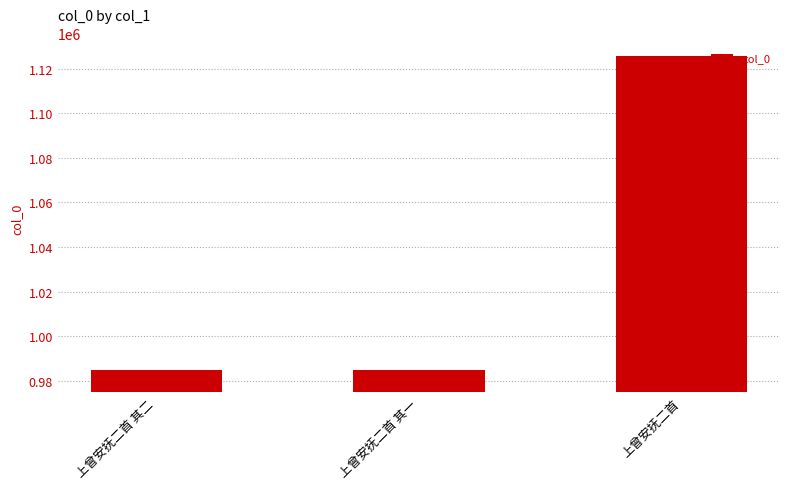

Is it true that the value at 上曾安抚二首 其一 is 1631028?

False